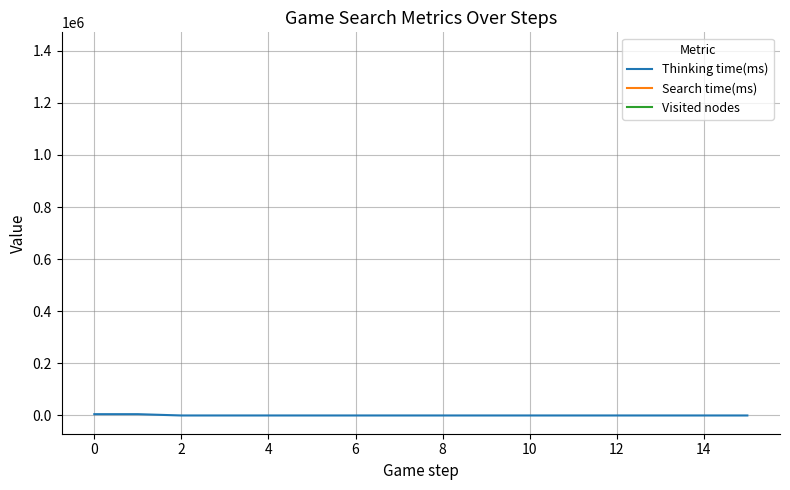

In Thinking time(ms), how many points are higher than both neighbors (excluding endpoints)?

3